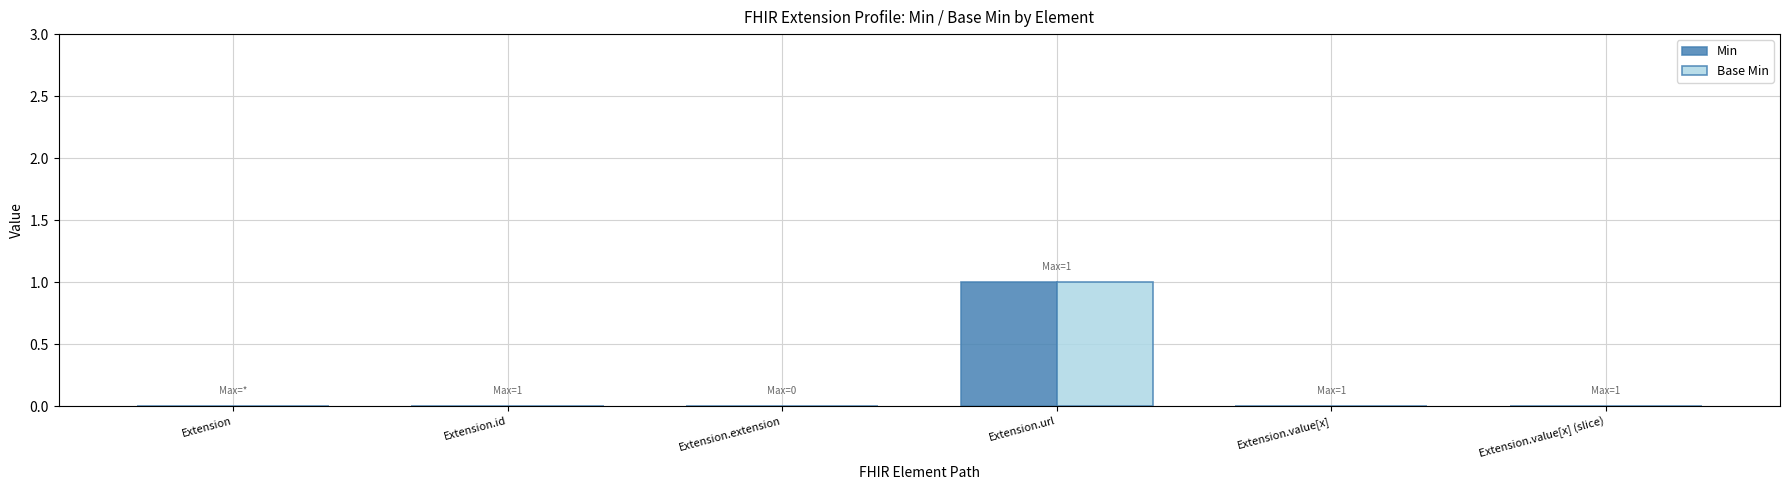

At which category is the sum across all series the highest?

Extension.url